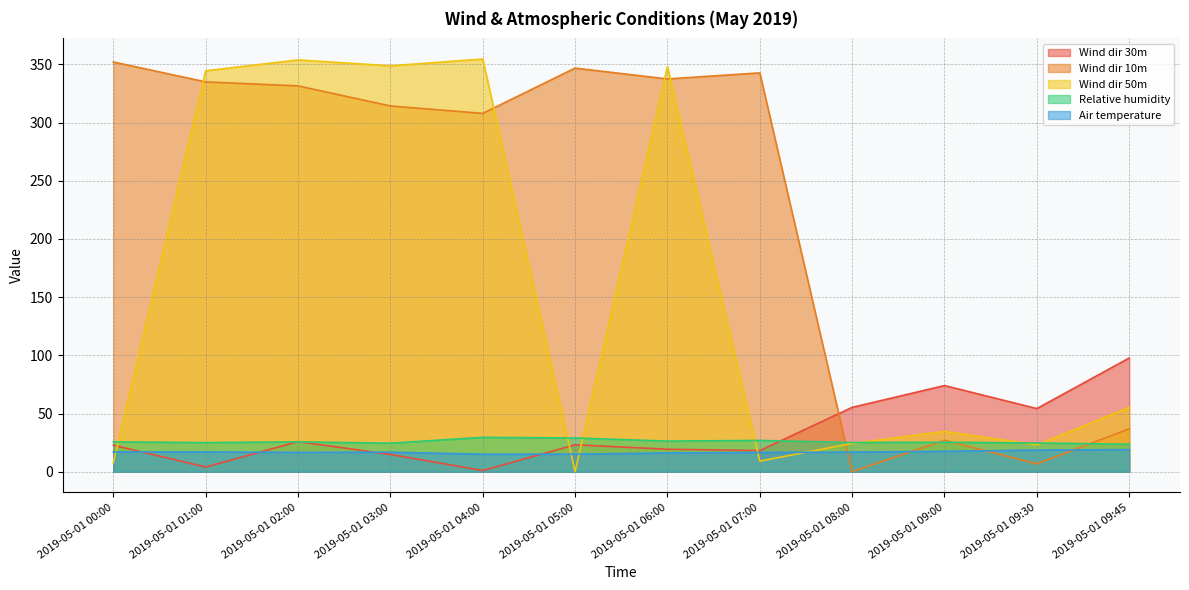

Which series has the largest total across all categories?

Wind dir 10m